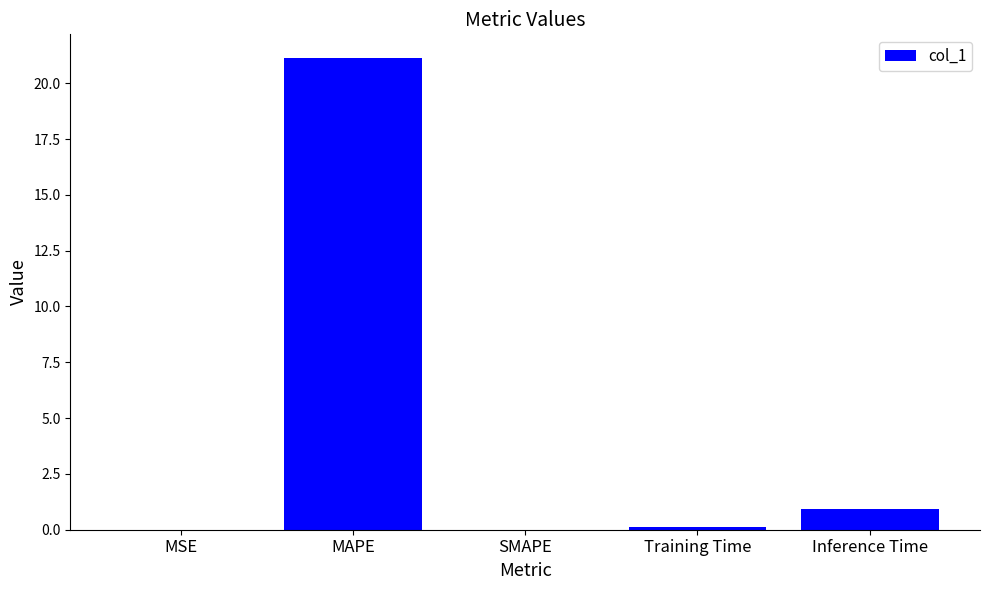

Count the number of data series in this chart.

1